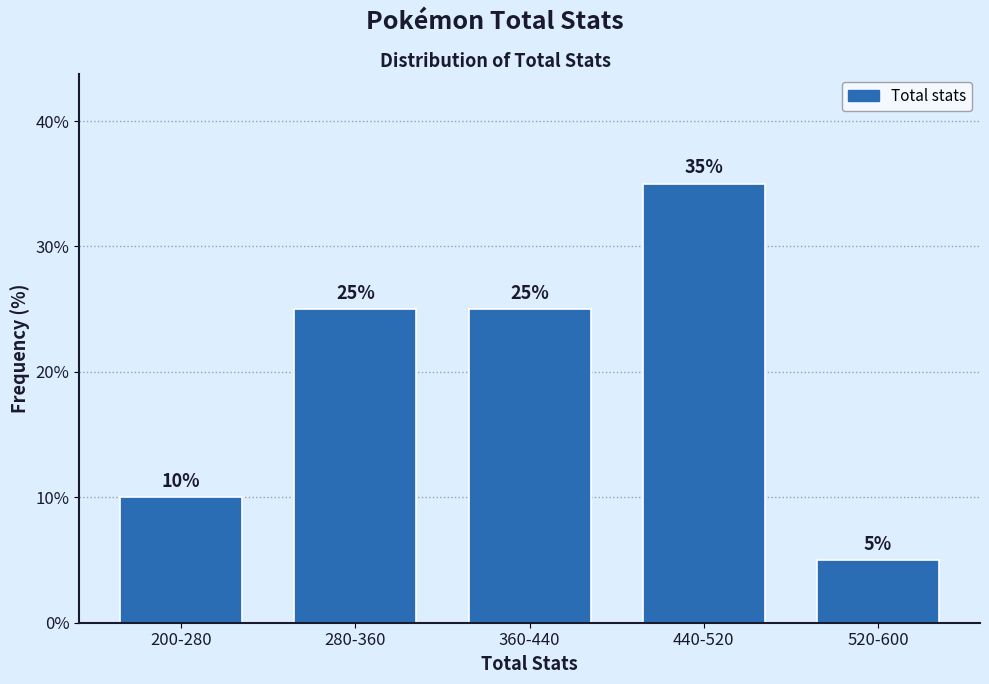

Reading right to left, transcribe all the data shown in this chart.

5	35	25	25	10